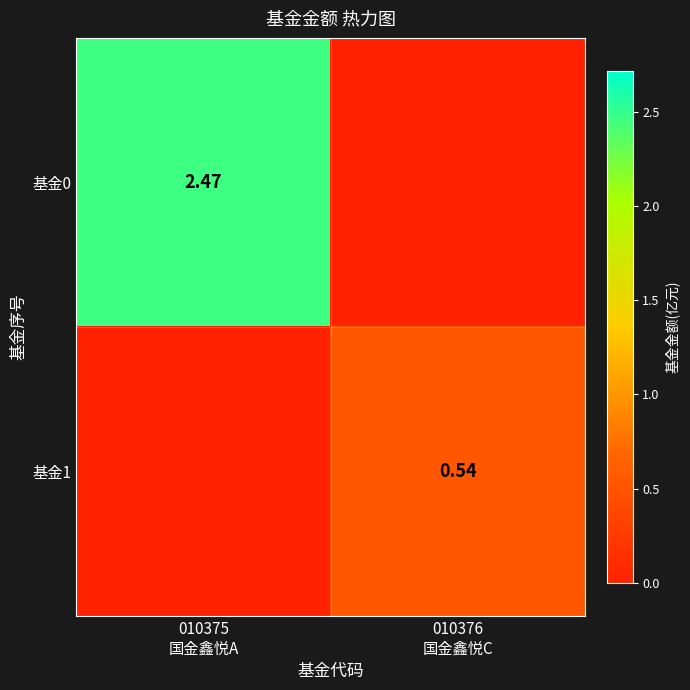

List the series in order of their overall mean, lowest first.

基金1, 基金0